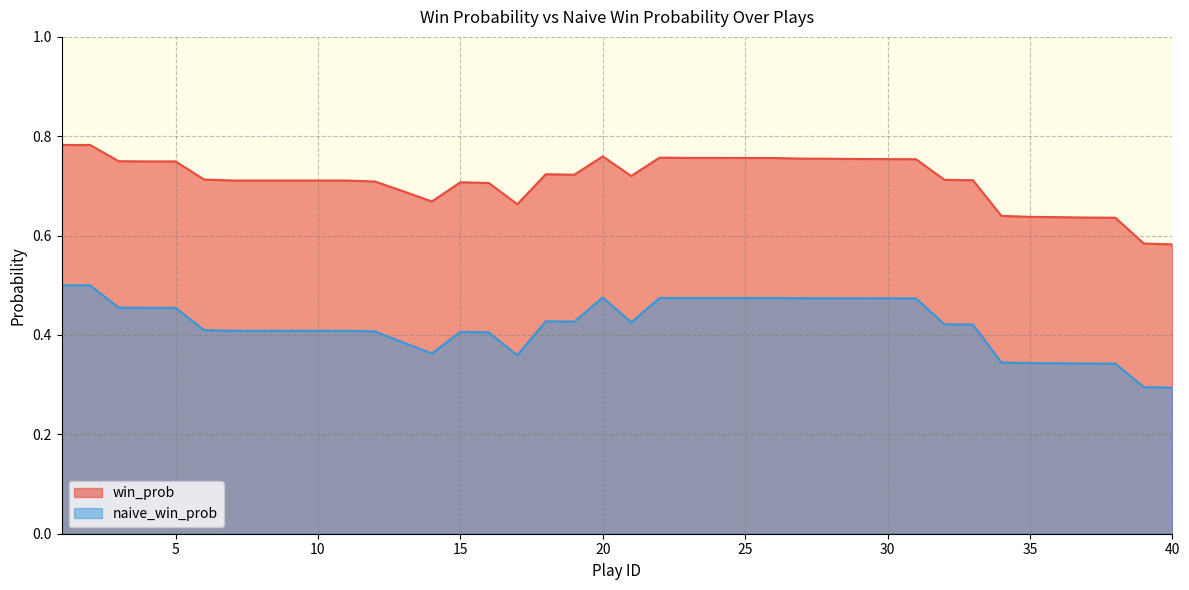

True or false: win_prob and naive_win_prob cross at least once.

False